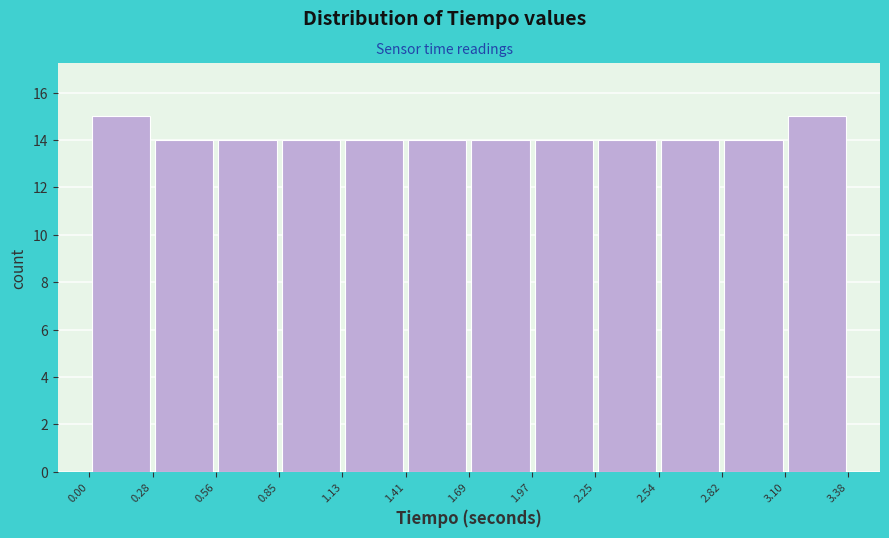

Reading left to right, transcribe this chart: for each bar, give the range it covers on the x-axis and its height. The values are not printed on the chart, so give them approximately, as read against the axis.

0.00 to 0.28: 15
0.28 to 0.56: 14
0.56 to 0.85: 14
0.85 to 1.13: 14
1.13 to 1.41: 14
1.41 to 1.69: 14
1.69 to 1.97: 14
1.97 to 2.25: 14
2.25 to 2.54: 14
2.54 to 2.82: 14
2.82 to 3.10: 14
3.10 to 3.38: 15